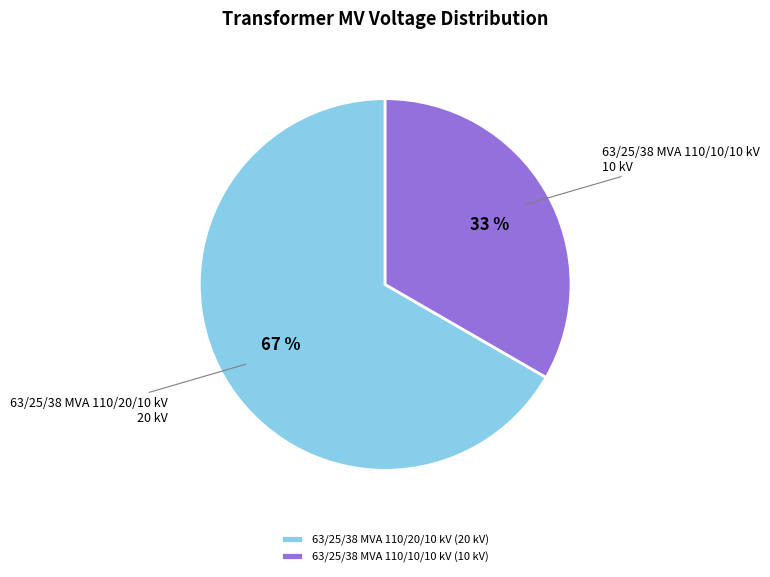

How many segments does this pie chart have?

2